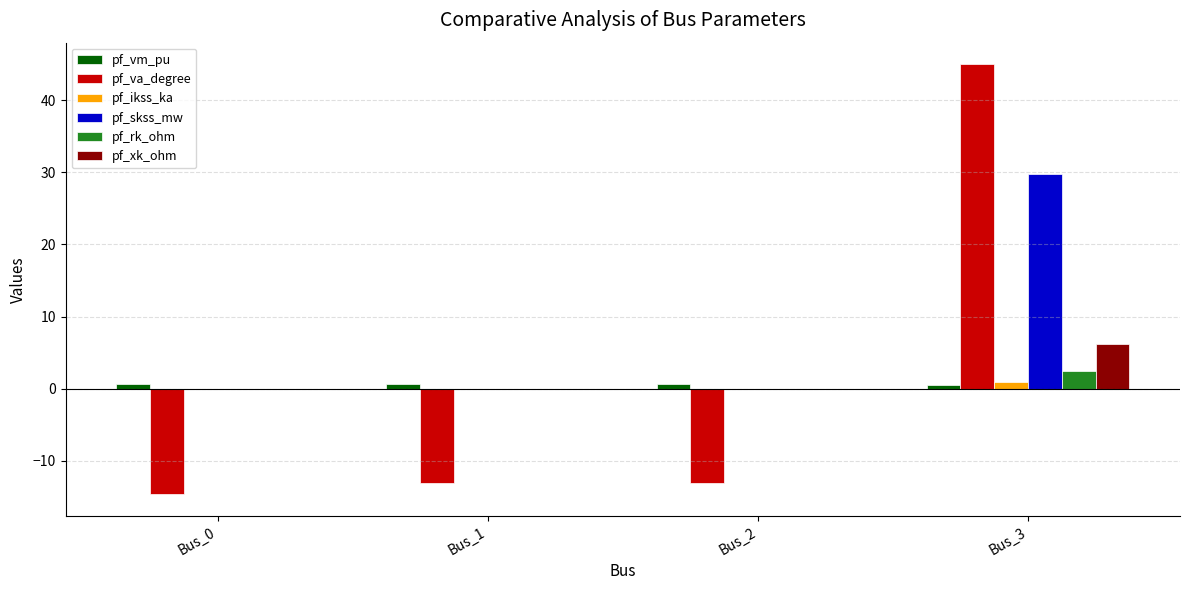

Between Bus_0 and Bus_2, which series saw the biggest shift?

pf_va_degree